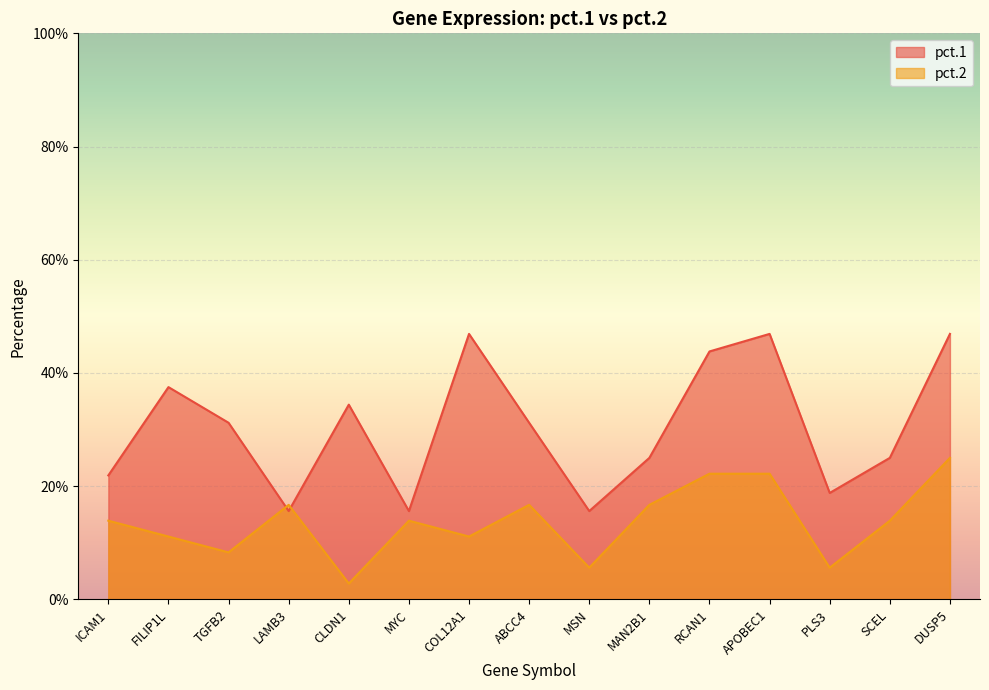

Rank the series at COL12A1 from lowest to highest value.

pct.2, pct.1